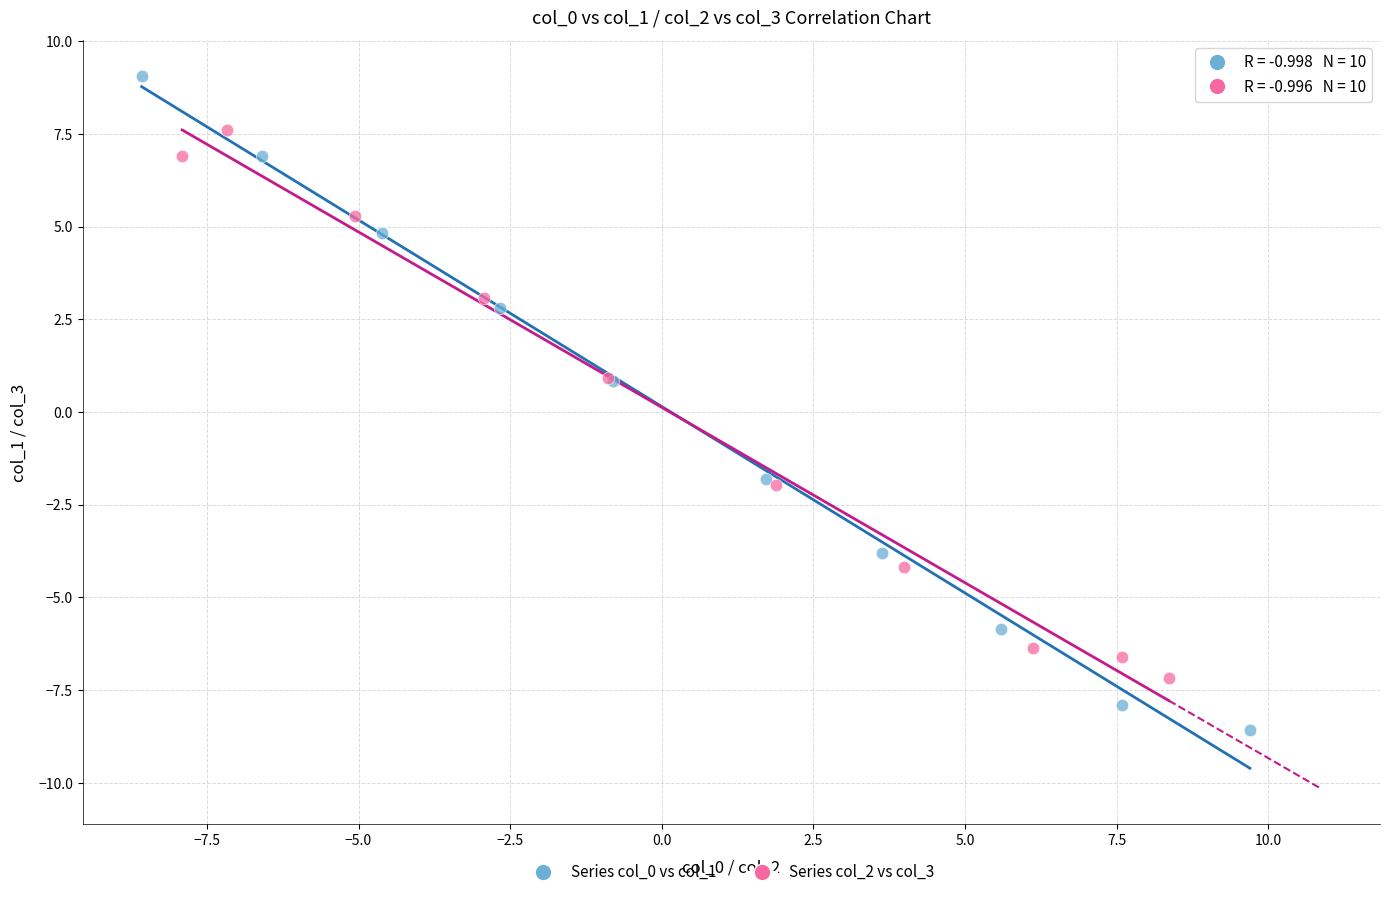

Which series contains the lowest Y value?

Series col_0 vs col_1